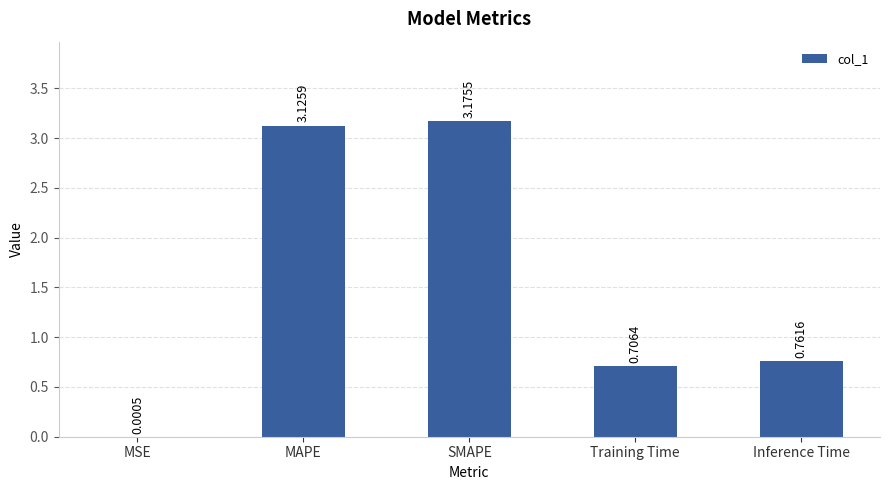

Is it true that the value at MAPE is 4.9?

False